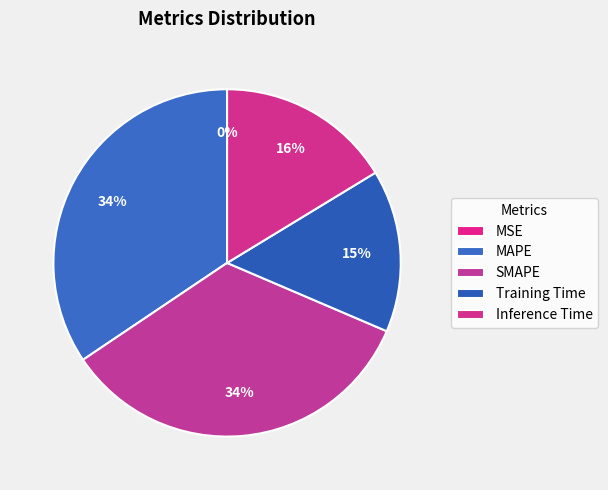

To the nearest percent, what is the combined percentage of Inference Time and MSE?

16%